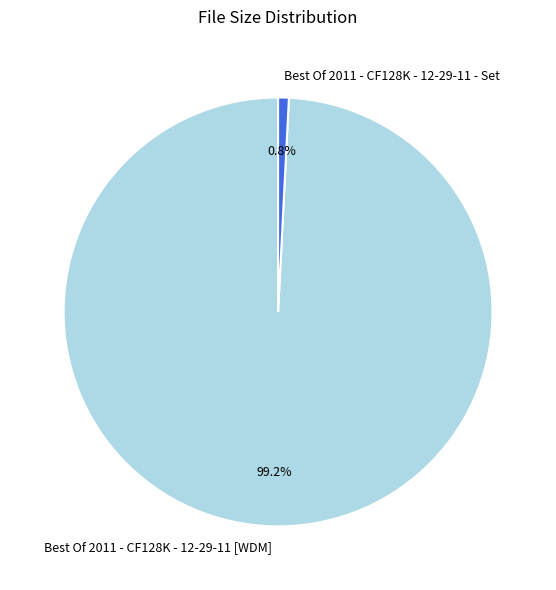

Rank the categories by value from highest to lowest.

Best Of 2011 - CF128K - 12-29-11 [WDM], Best Of 2011 - CF128K - 12-29-11 - Set